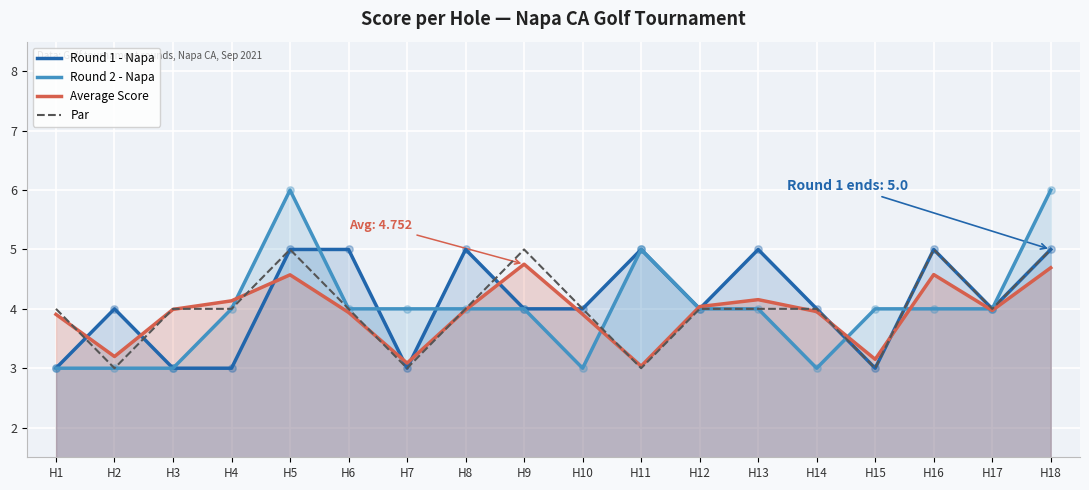

At how many categories does at least one series exceed 4?

10